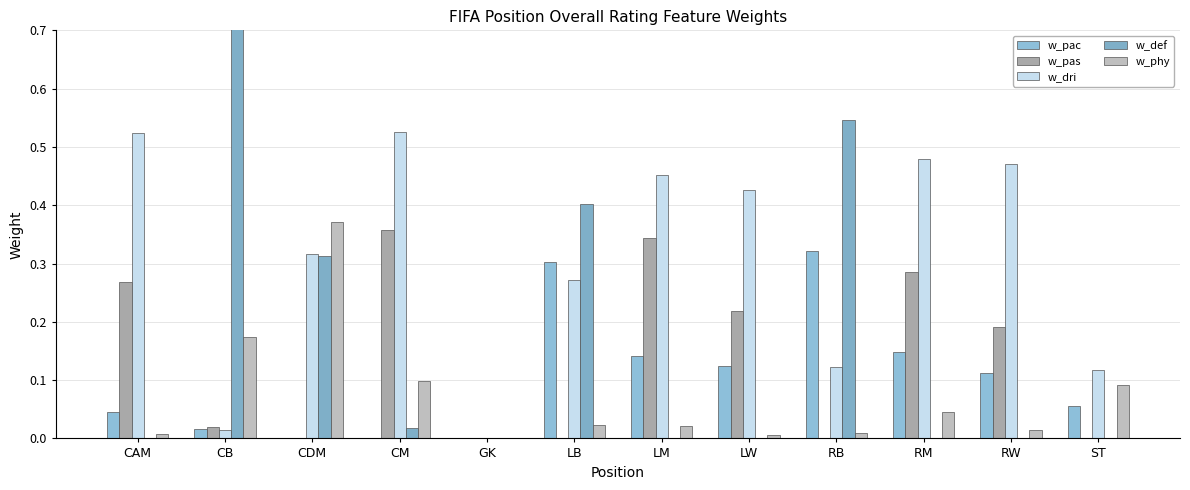

Rank the series at CAM from lowest to highest value.

w_def, w_phy, w_pac, w_pas, w_dri